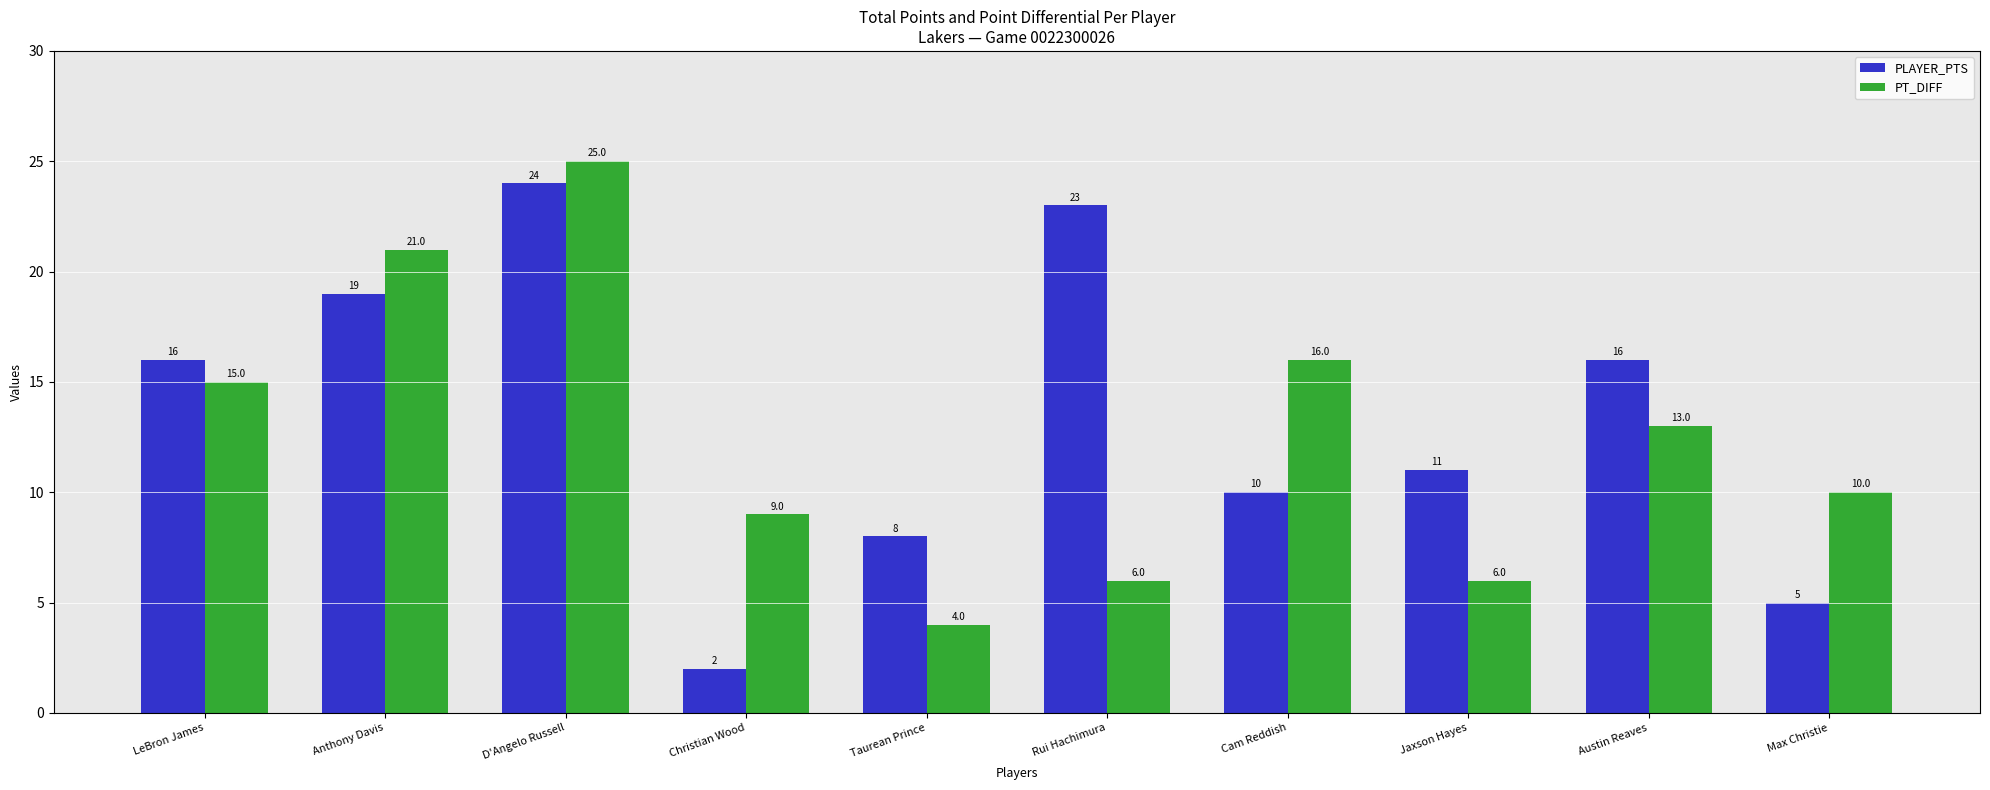

What value does the PT_DIFF series have at Anthony Davis?

21